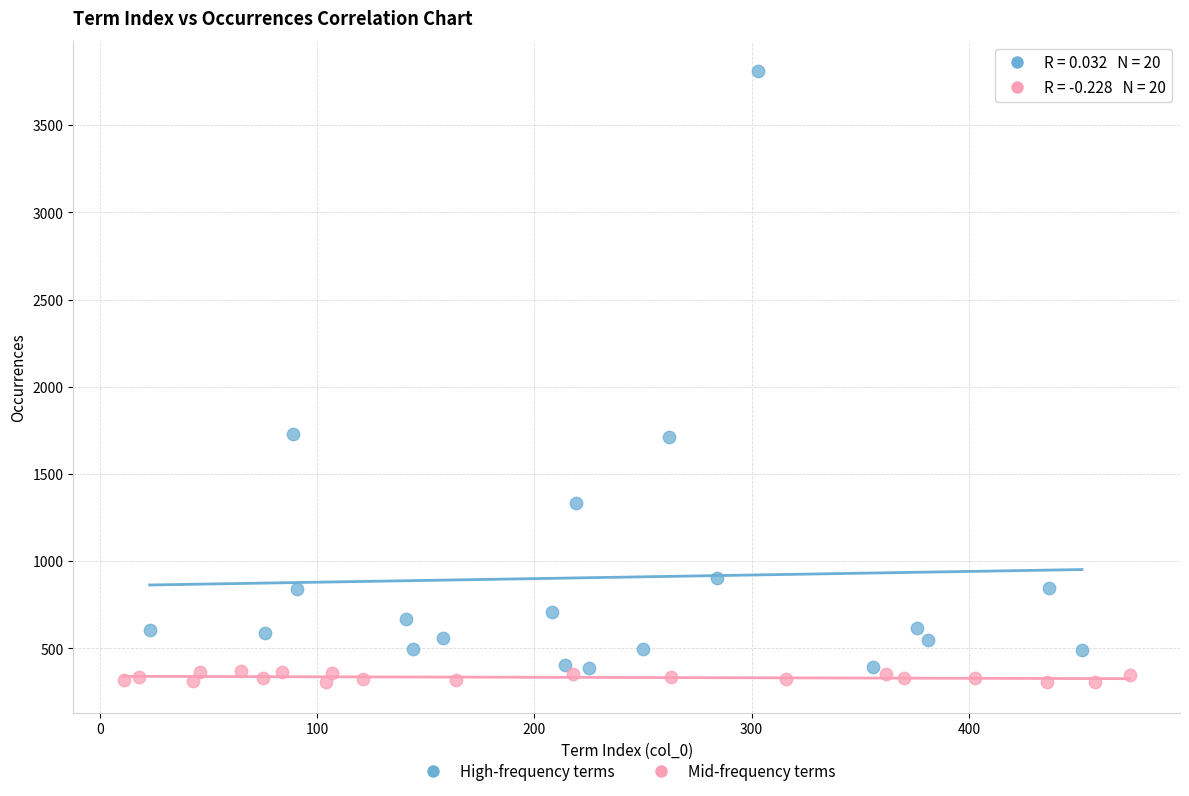

What are all the series names shown in the legend?

High-frequency terms, Mid-frequency terms